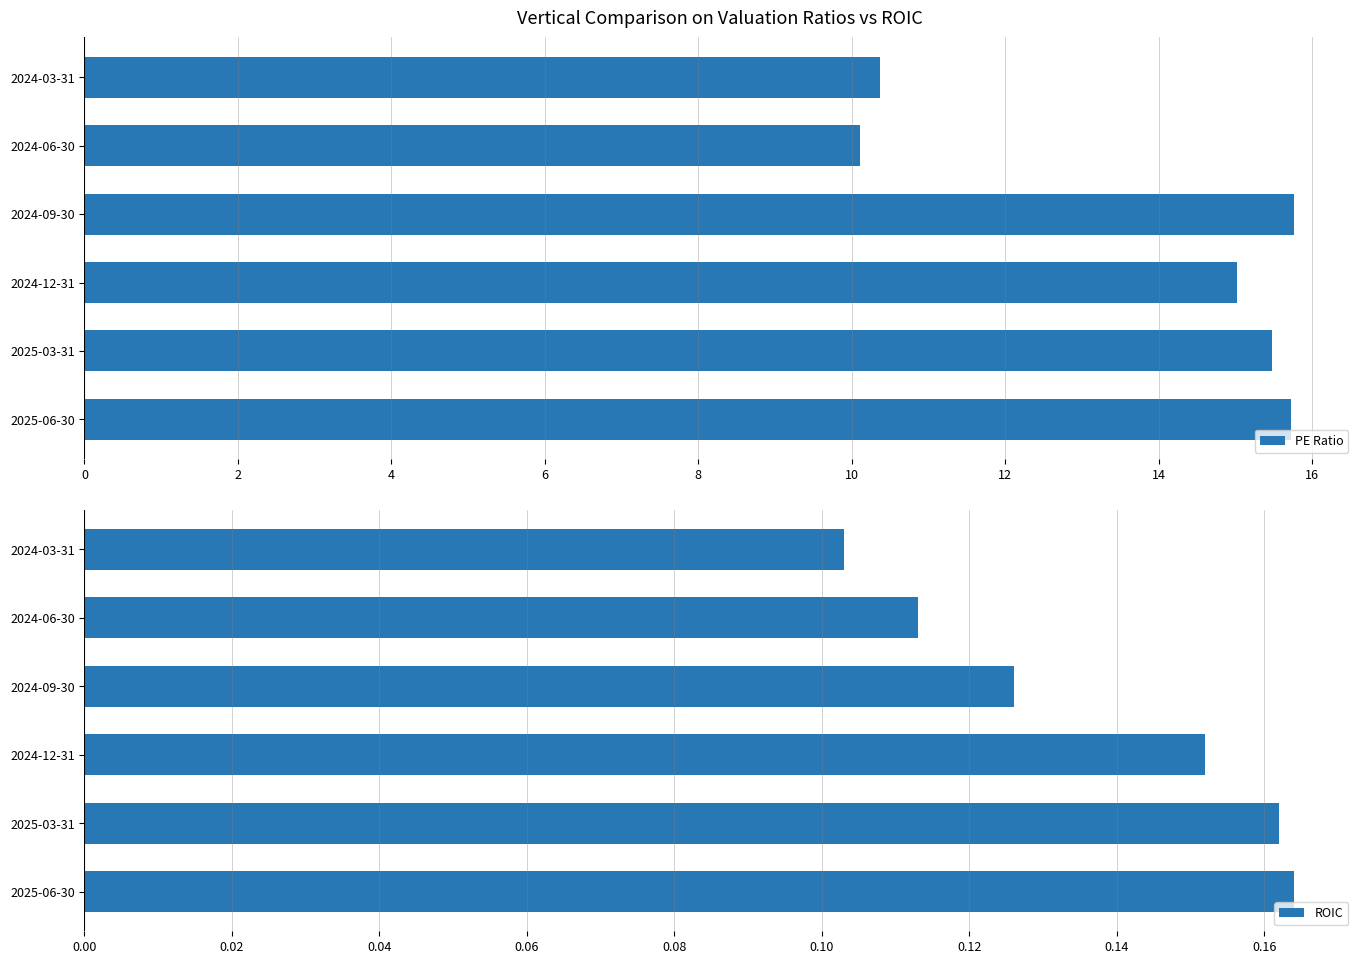

What is the value of the ROIC bar at the 6th from the left?

0.1